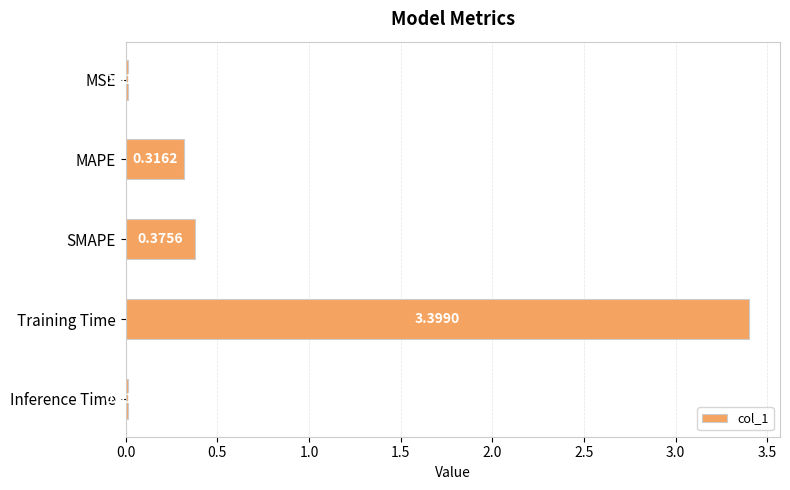

How many data points does each series have?

5